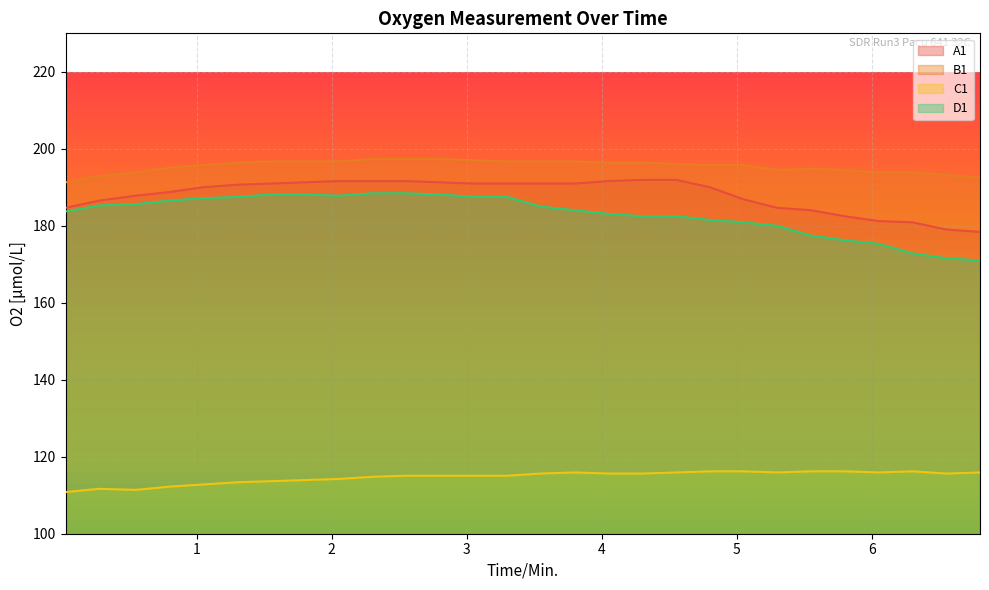

The value of D1 at 1.55 is 188.1. True or false?

True